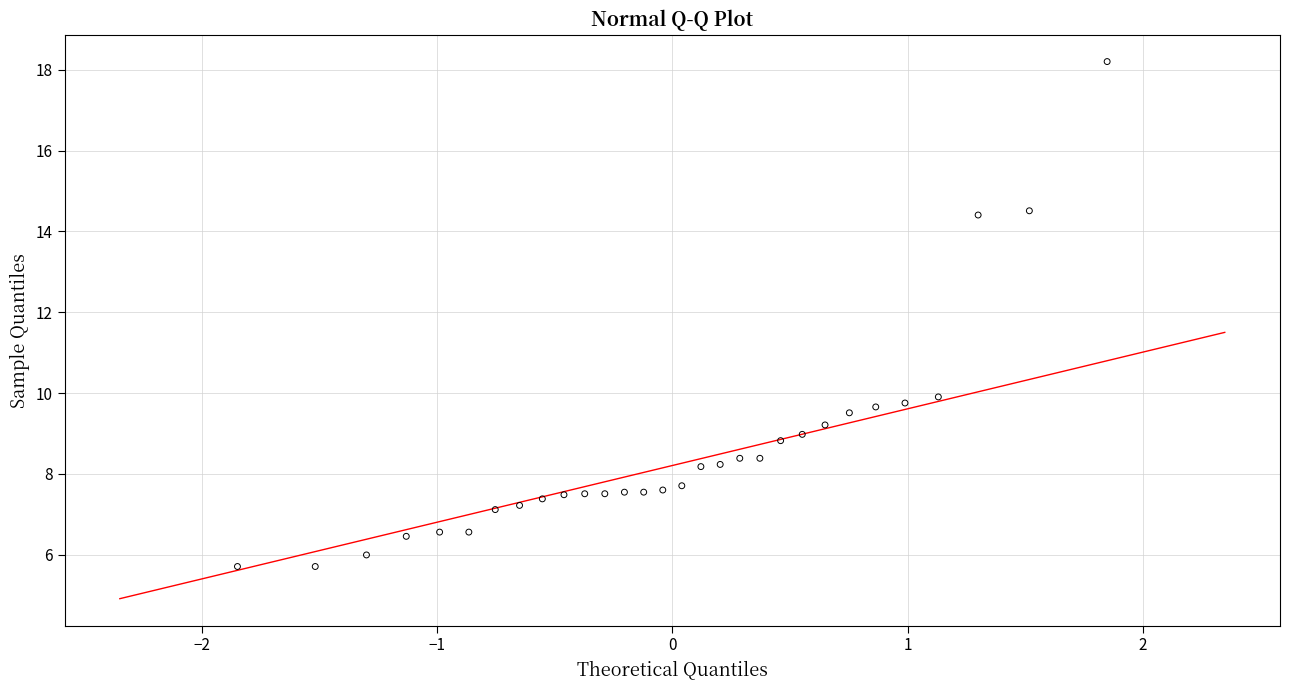

What is the range of Y values (max minus min)?

12.5